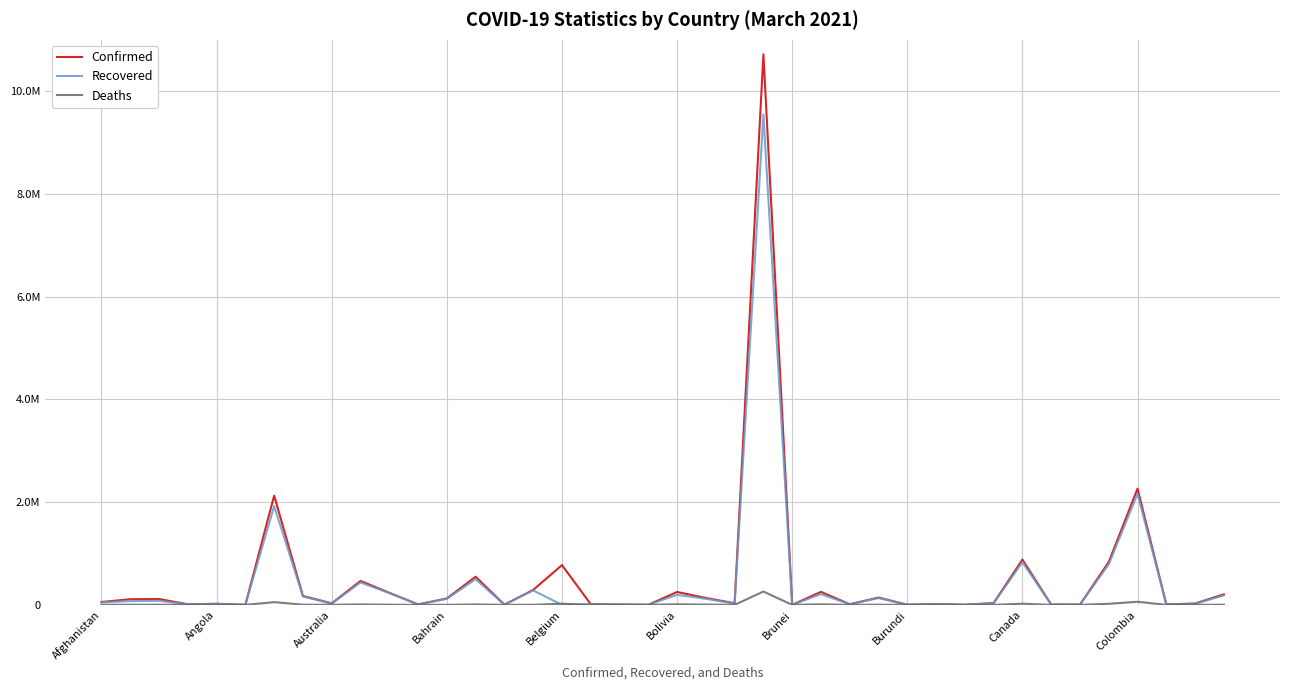

Is this an area chart (filled region under the line)?

No